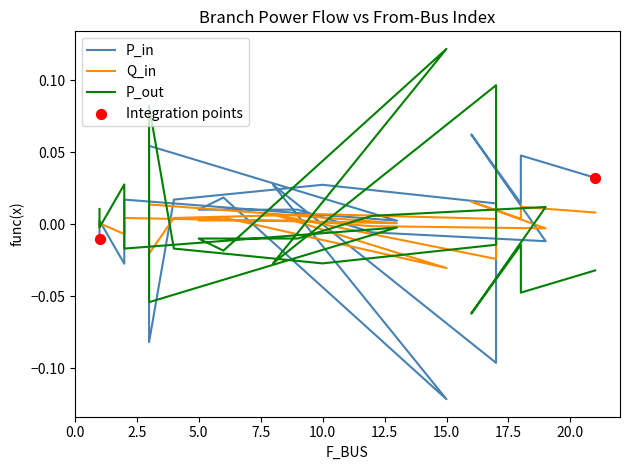

What are all the series names shown in the legend?

P_in, Q_in, P_out